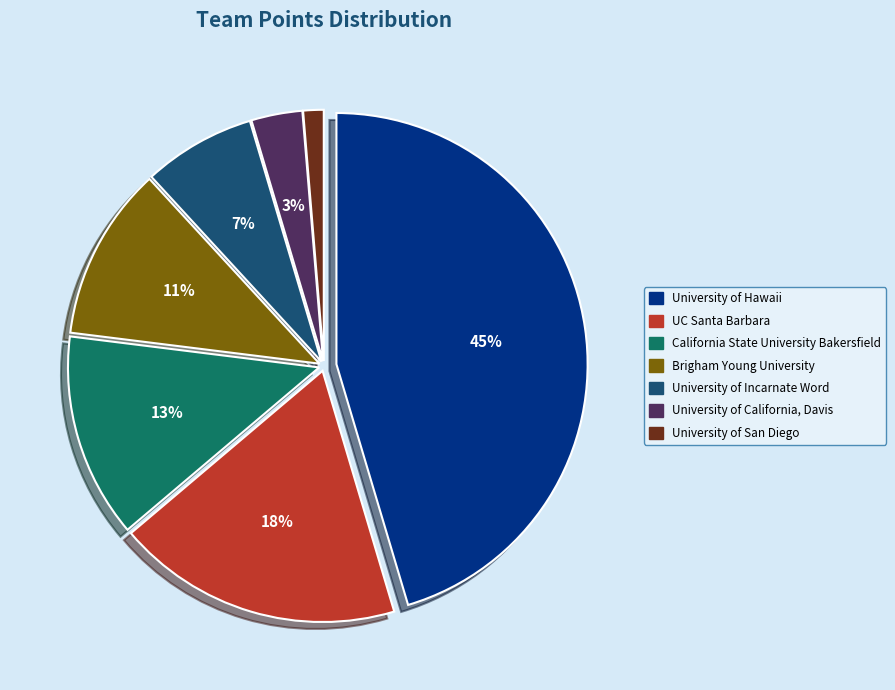

What is the ratio of the value at University of Incarnate Word to the value at California State University Bakersfield?

0.5